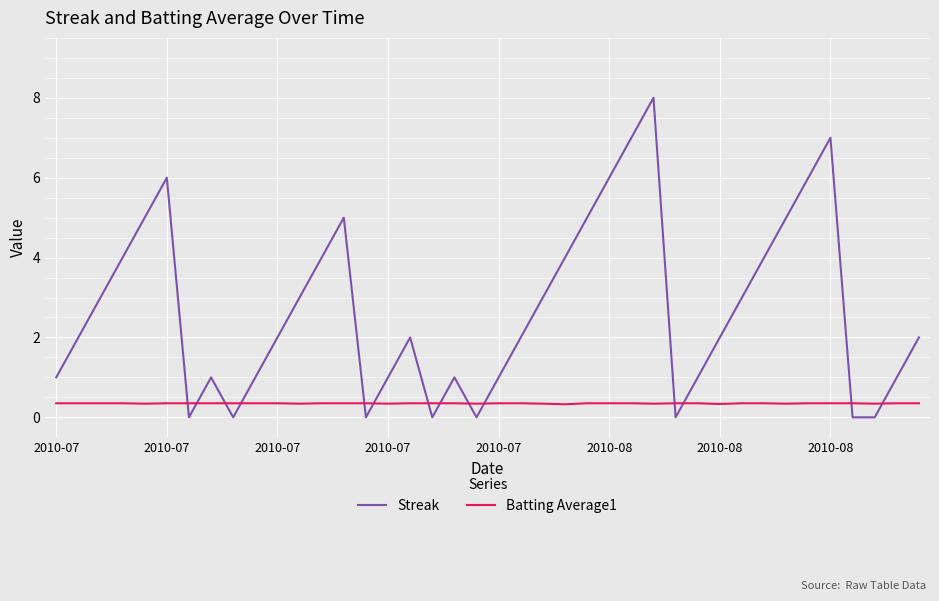

Rank the series by their maximum value, from highest to lowest.

Streak, Batting Average1